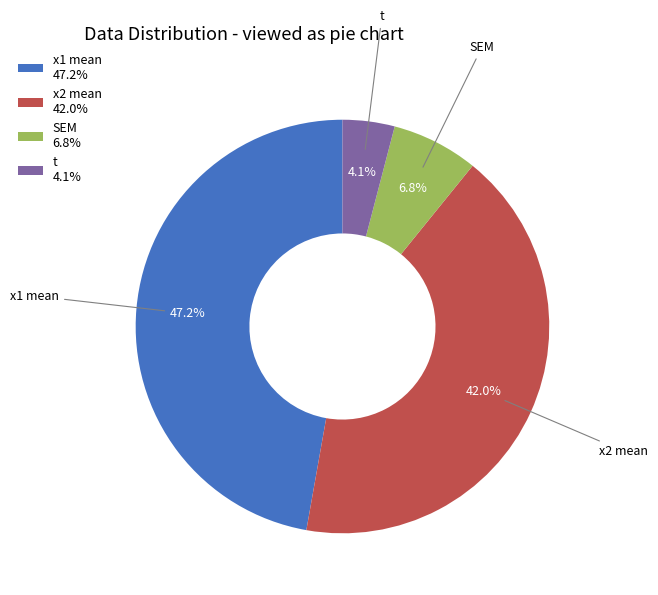

Which category has the biggest portion of the pie?

x1 mean